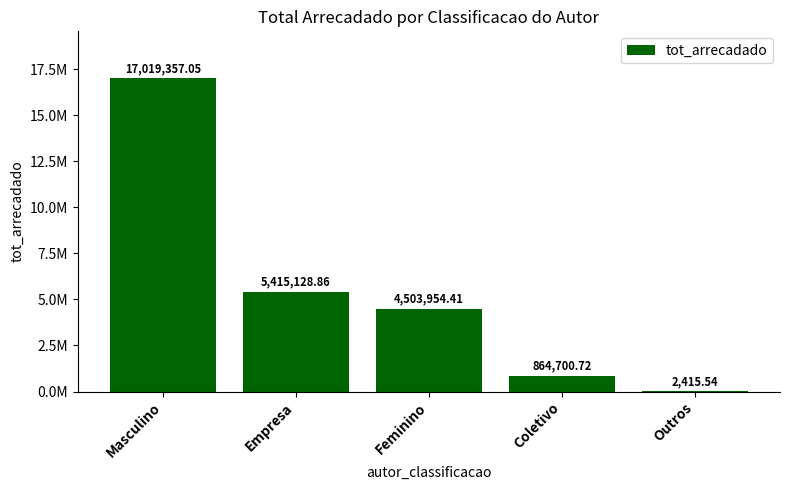

Are the bars horizontal?

No